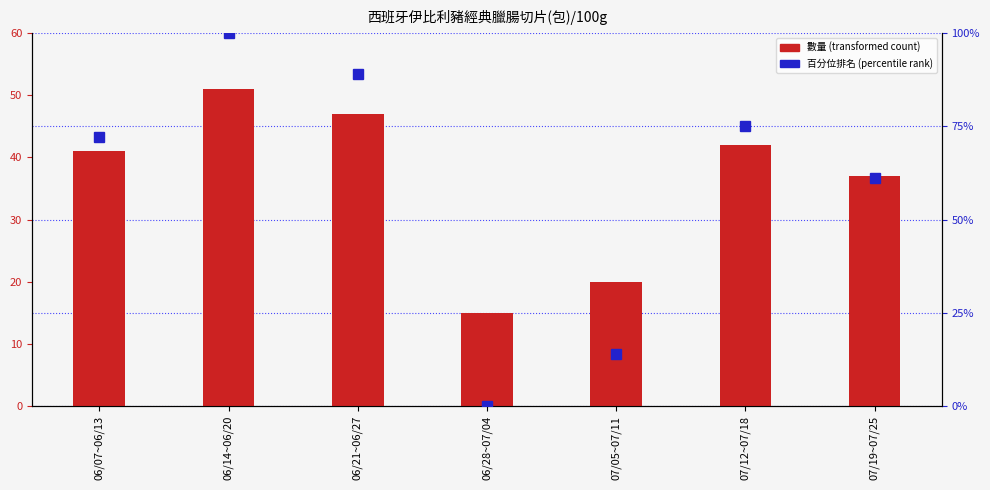

Is the value of 百分位排名 at 07/19~07/25 greater than the value of 數量 at 06/07~06/13?

Yes